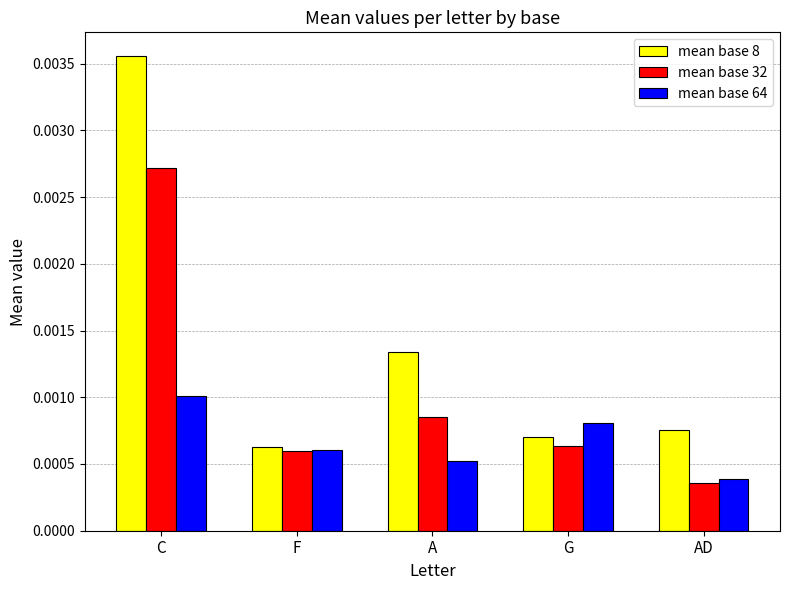

Rank the series by their maximum value, from highest to lowest.

mean base 8, mean base 32, mean base 64